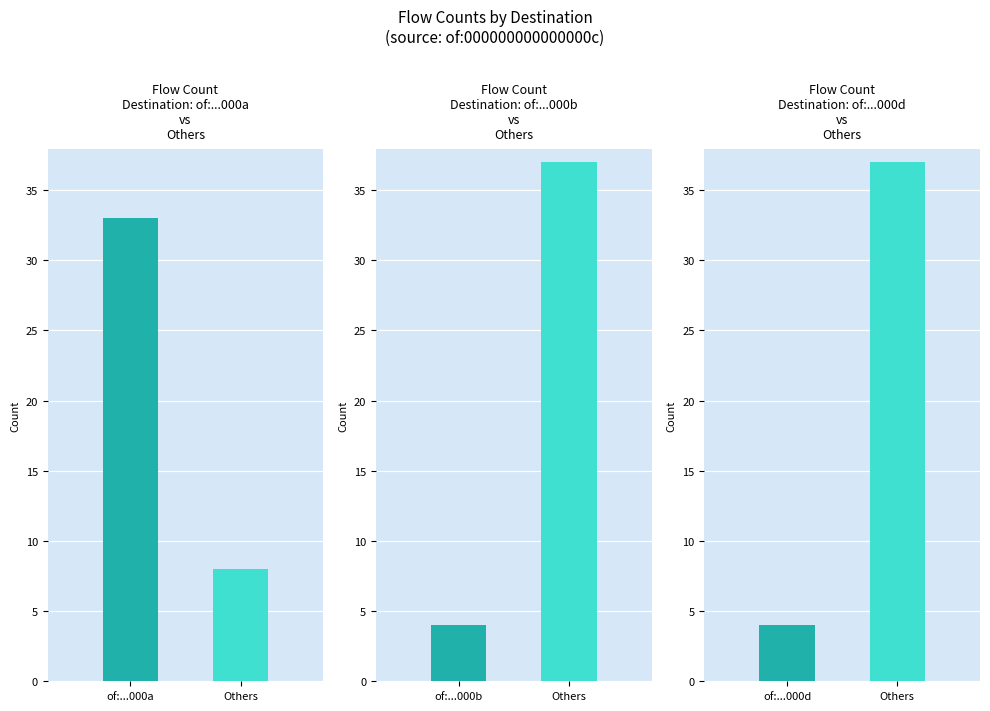

What is the total value across all series at Others?

82